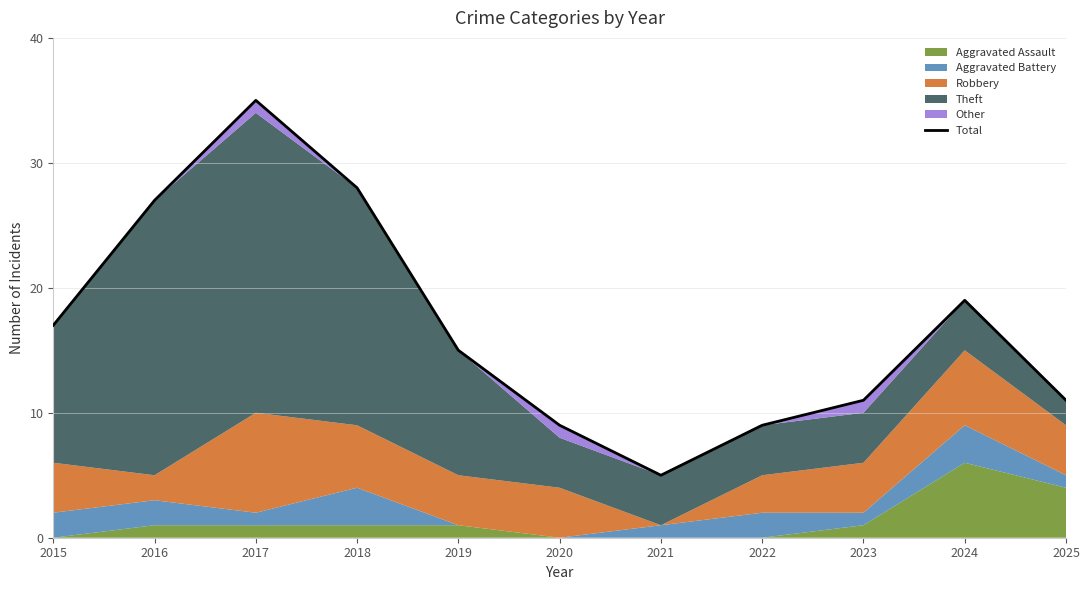

What is the difference between the values at 2025 and 2017?

24